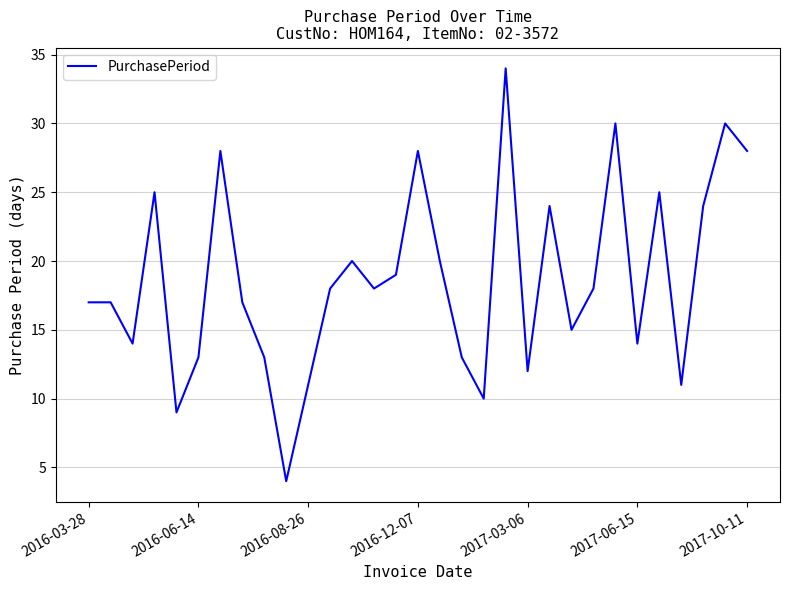

What is the smallest value displayed?

4